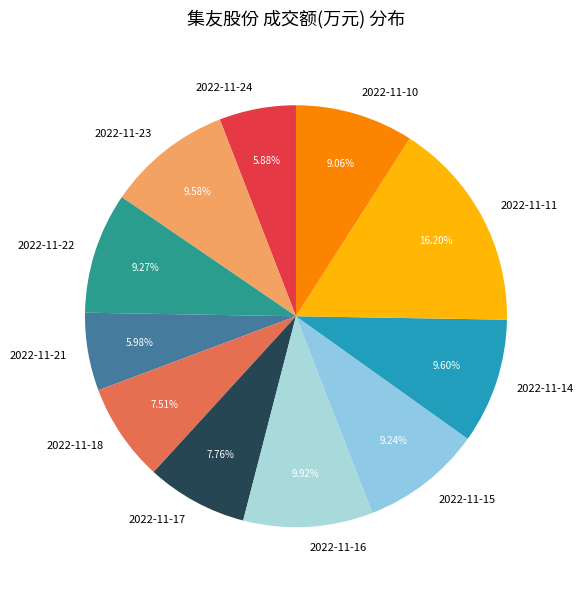

How many slices are in this pie chart?

11